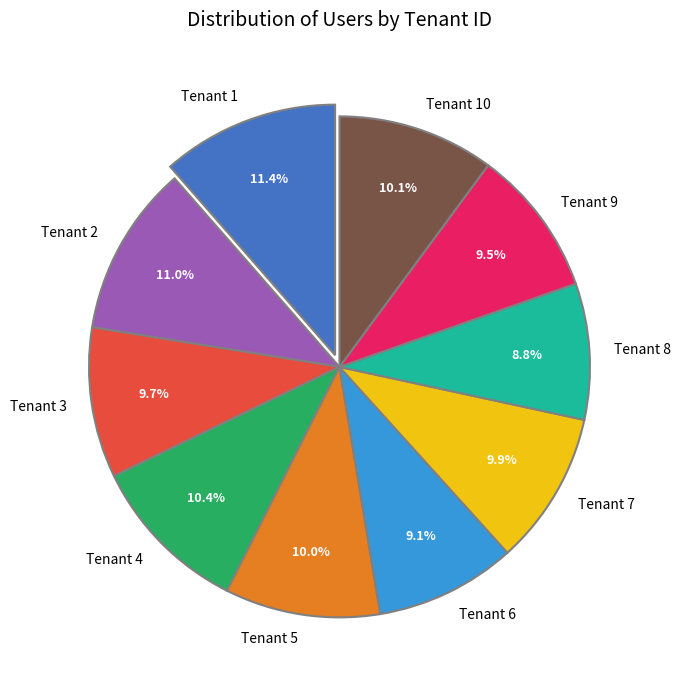

Between Tenant 4 and Tenant 8, which is larger?

Tenant 4